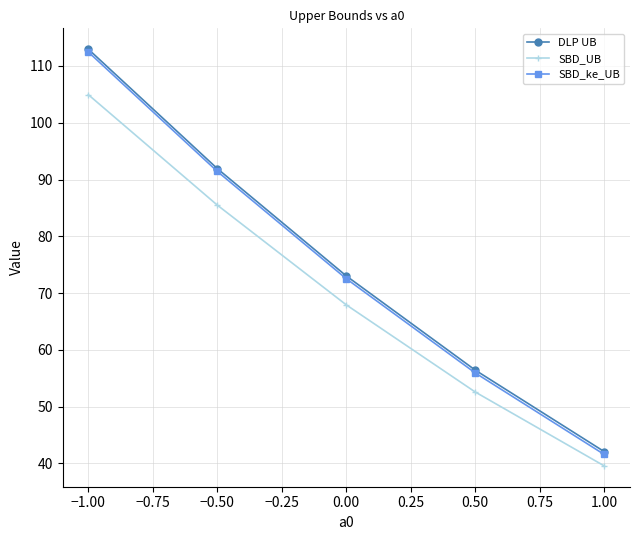

What is the approximate value of SBD_UB at −0.50?

85.5